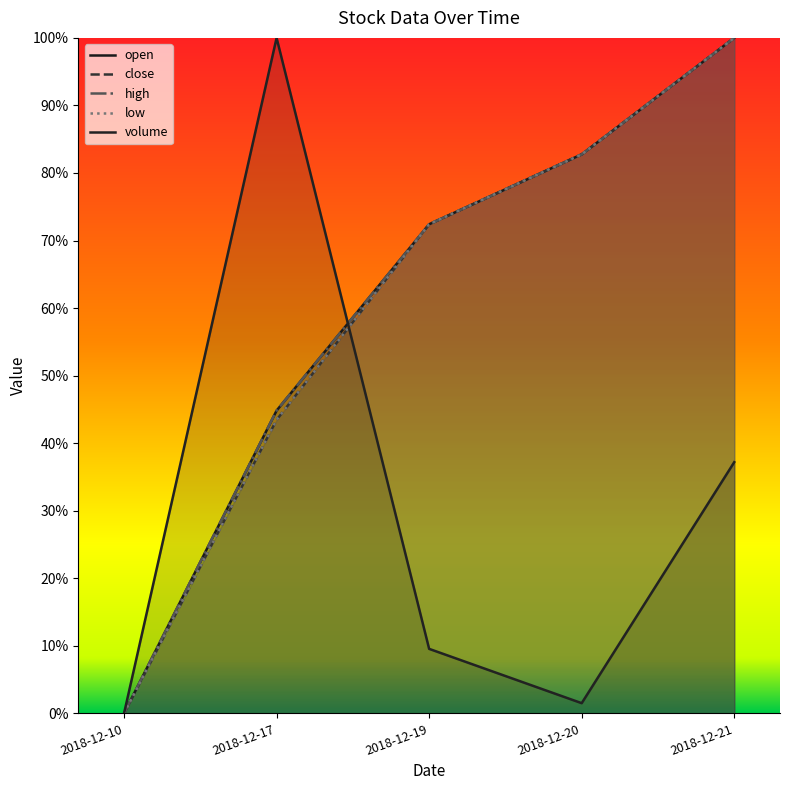

The open series shows 0.3 at 2018-12-21. True or false?

False